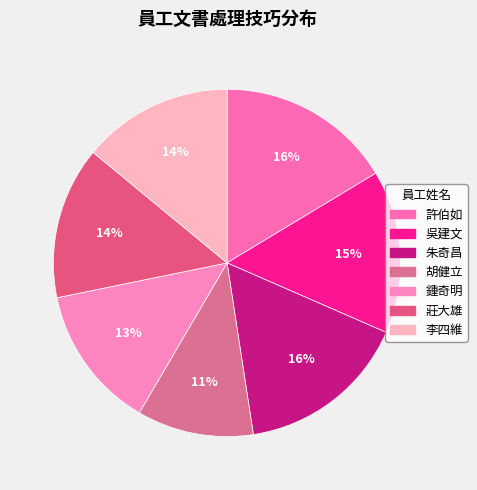

Rank the categories by value from lowest to highest.

胡健立, 鍾奇明, 李四維, 莊大雄, 吳建文, 朱奇昌, 許伯如